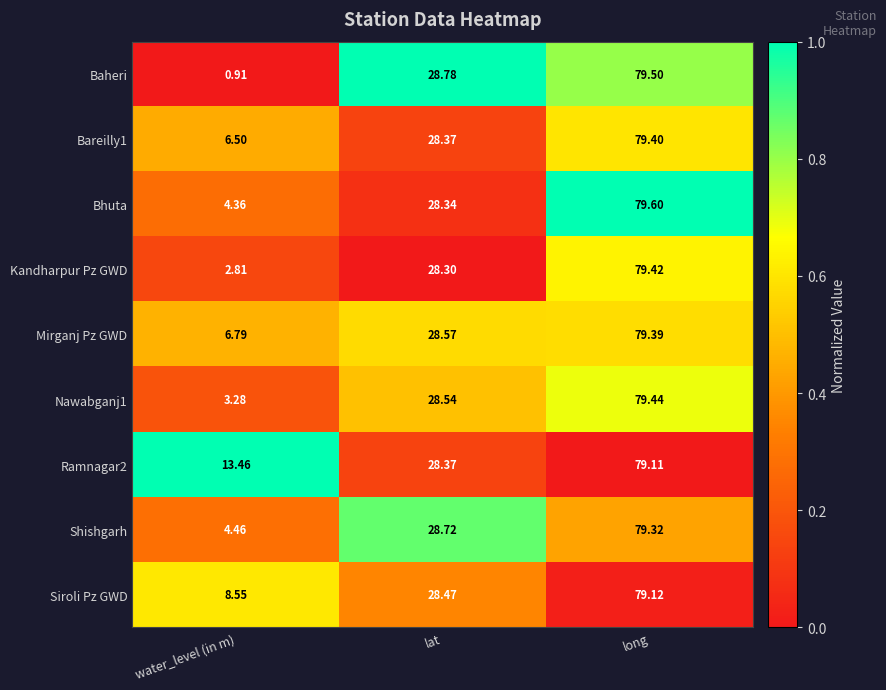

At which label is Kandharpur Pz GWD closest to 41?

lat